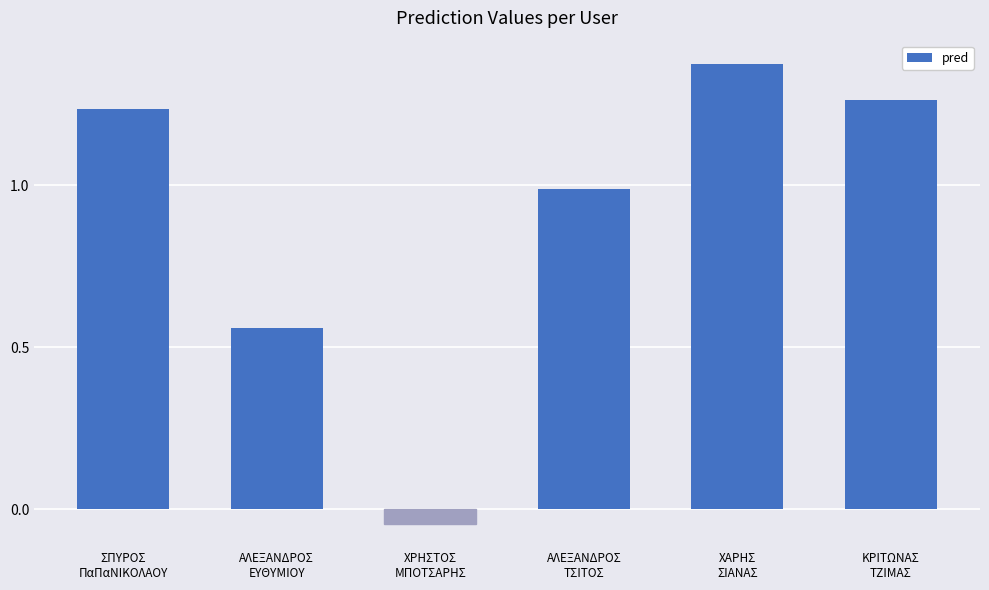

How many bars are there in total?

6